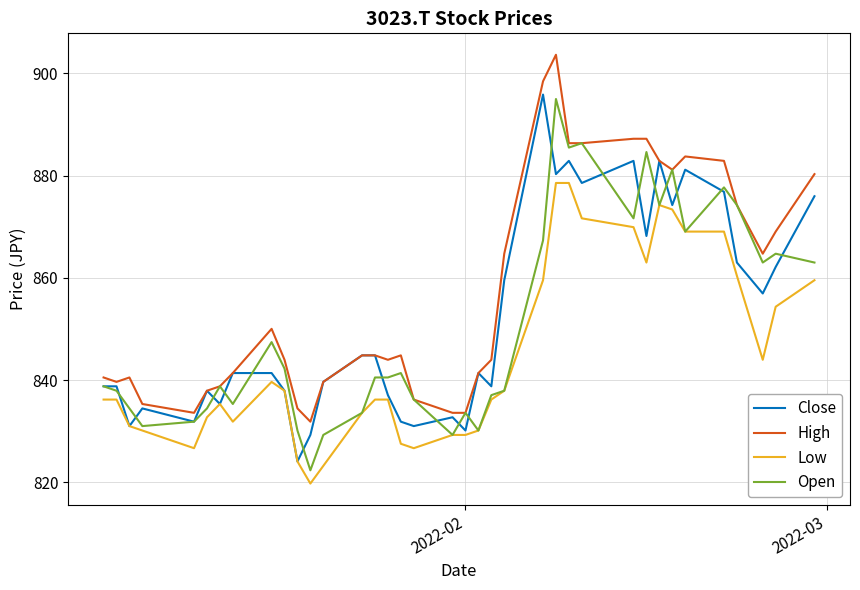

What is the minimum value for Low?

819.8